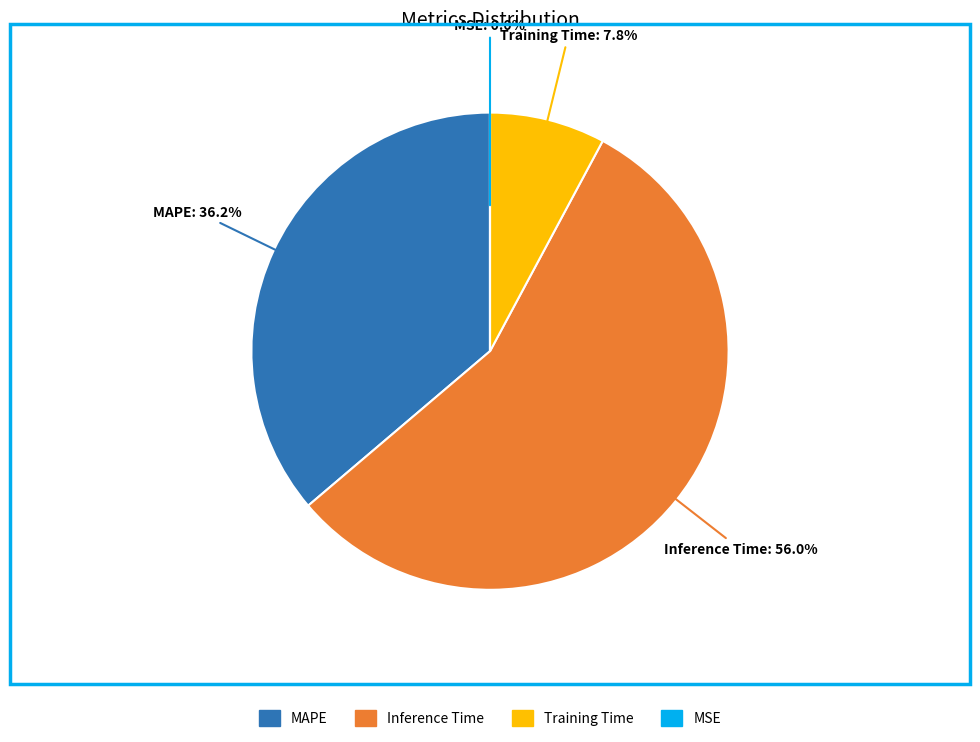

Which slice is the largest?

Inference Time